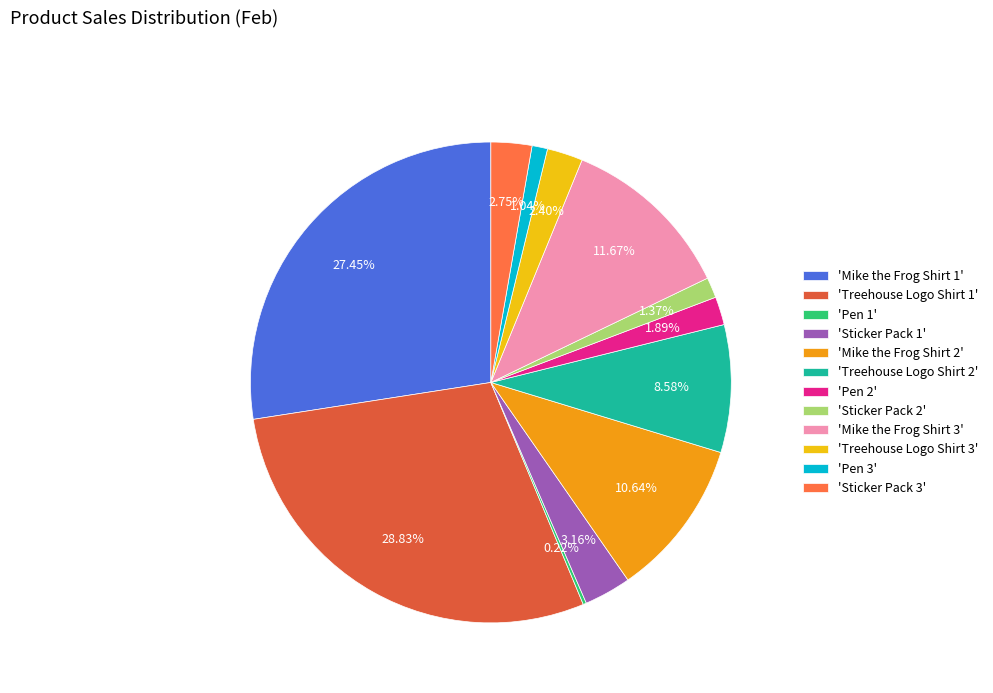

Which category has the biggest portion of the pie?

'Treehouse Logo Shirt 1'